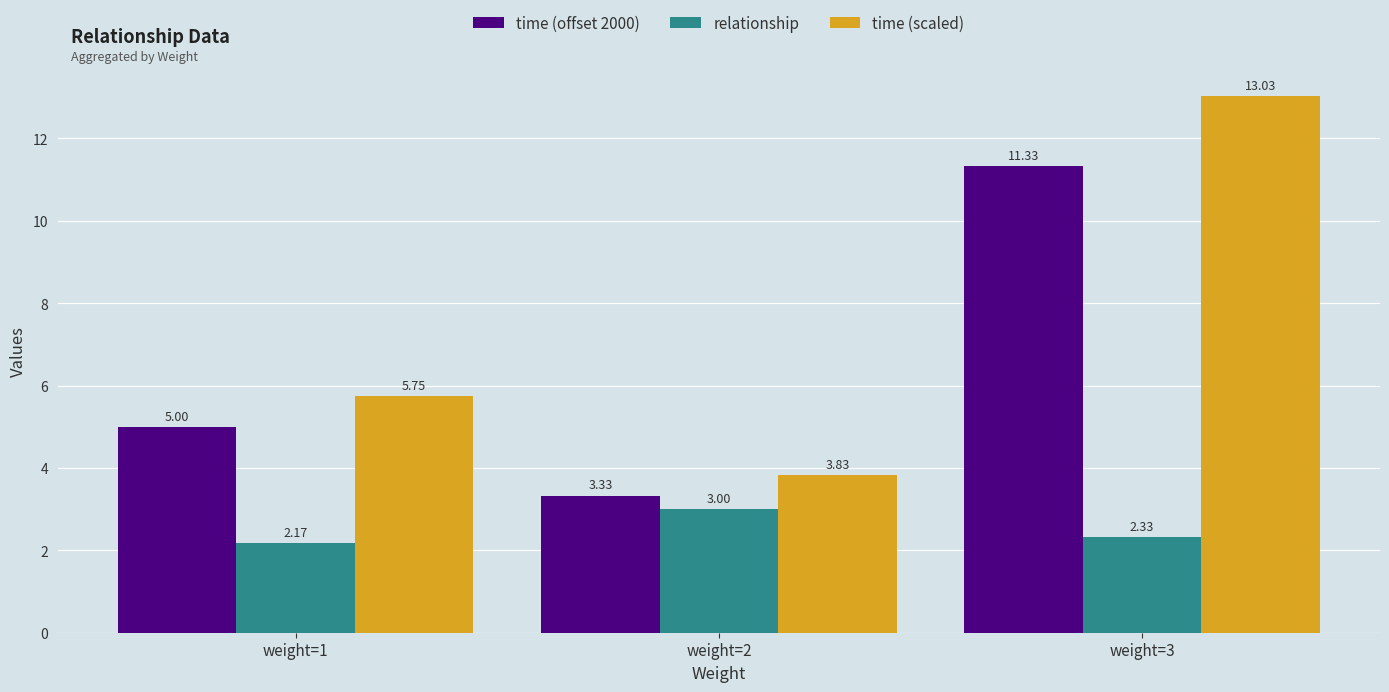

What is the difference between the maximum and minimum values in the relationship series?

0.8